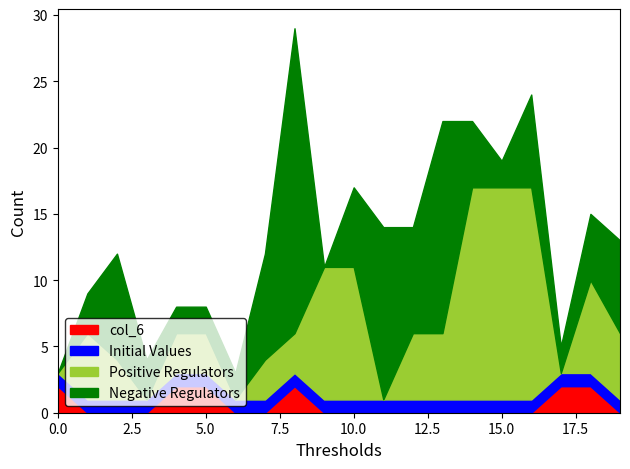

Is it true that col_6 equals 2 at 0.0?

True